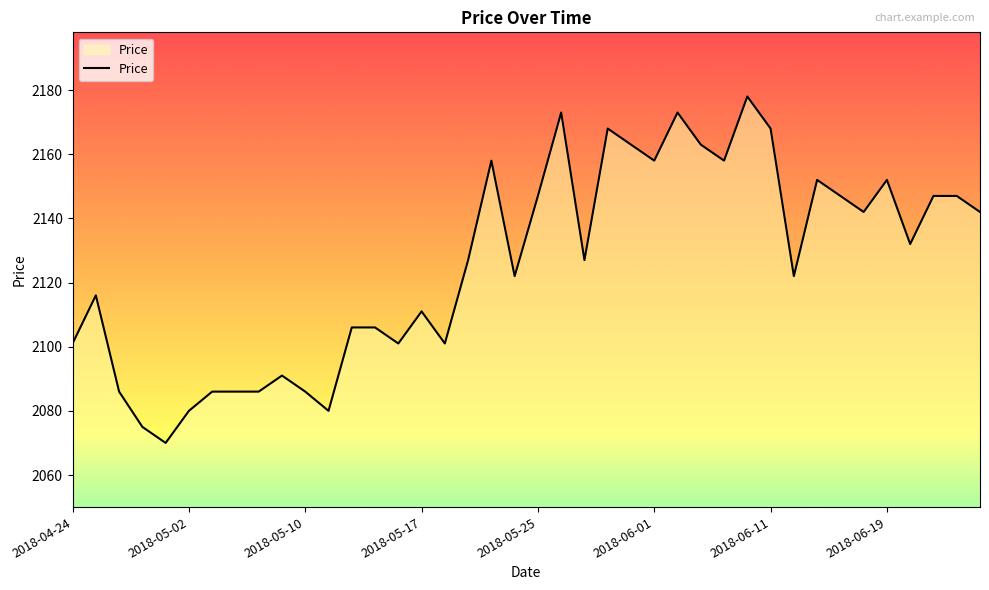

Does the chart display data point markers on the line(s)?

No